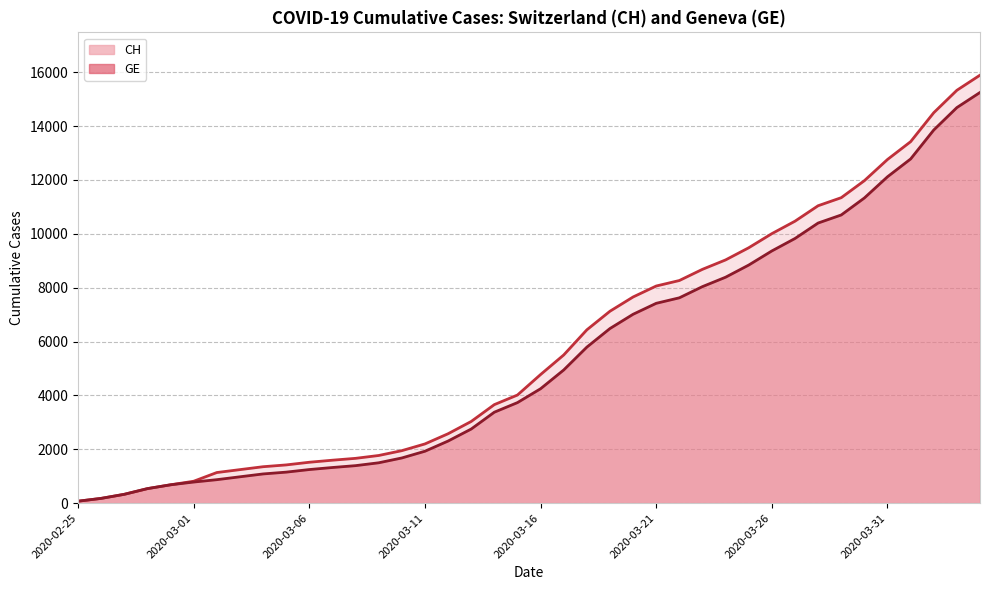

Rank the categories by GE value from highest to lowest.

2020-04-04, 2020-04-03, 2020-04-02, 2020-04-01, 2020-03-31, 2020-03-30, 2020-03-29, 2020-03-28, 2020-03-27, 2020-03-26, 2020-03-25, 2020-03-24, 2020-03-23, 2020-03-22, 2020-03-21, 2020-03-20, 2020-03-19, 2020-03-18, 2020-03-17, 2020-03-16, 2020-03-15, 2020-03-14, 2020-03-13, 2020-03-12, 2020-03-11, 2020-03-10, 2020-03-09, 2020-03-08, 2020-03-07, 2020-03-06, 2020-03-05, 2020-03-04, 2020-03-03, 2020-03-02, 2020-03-01, 2020-02-29, 2020-02-28, 2020-02-27, 2020-02-26, 2020-02-25